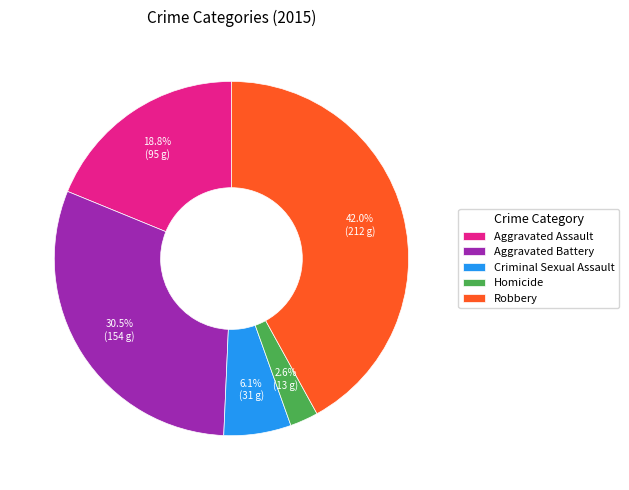

What is the ratio of the value at Aggravated Assault to the value at Aggravated Battery?

0.6